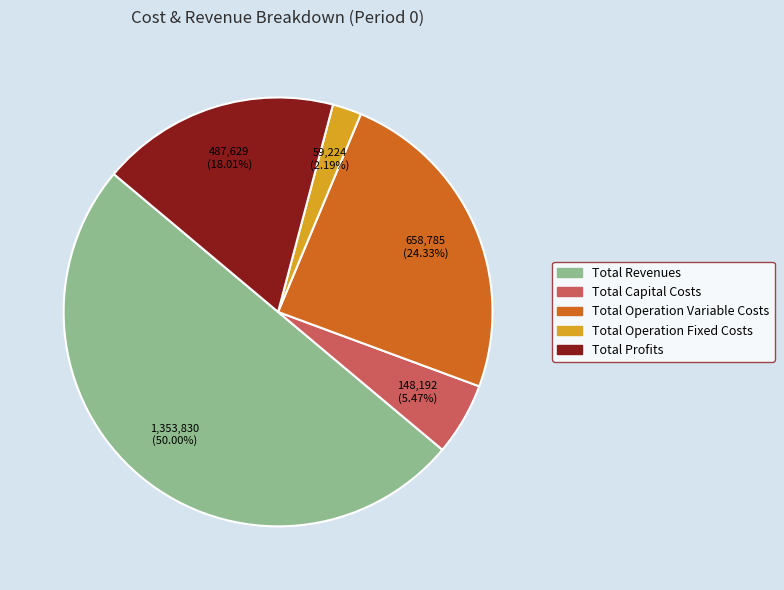

True or false: Total Profits accounts for 18% of the total.

True